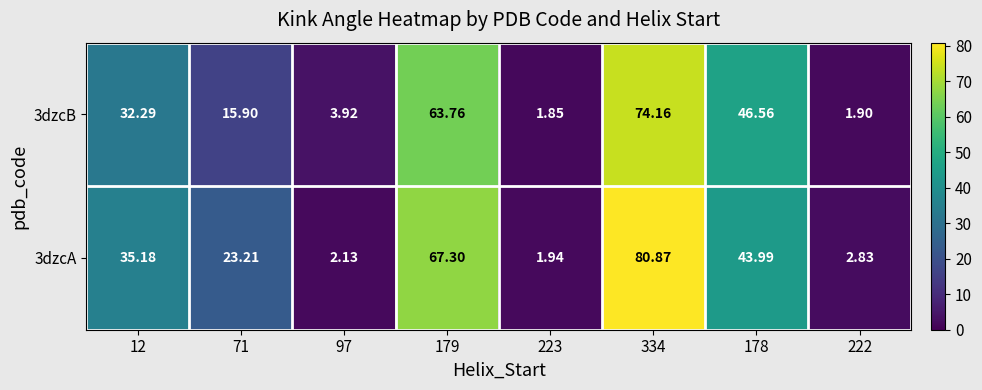

Is the value of 3dzcB at 222 greater than the value of 3dzcA at 179?

No